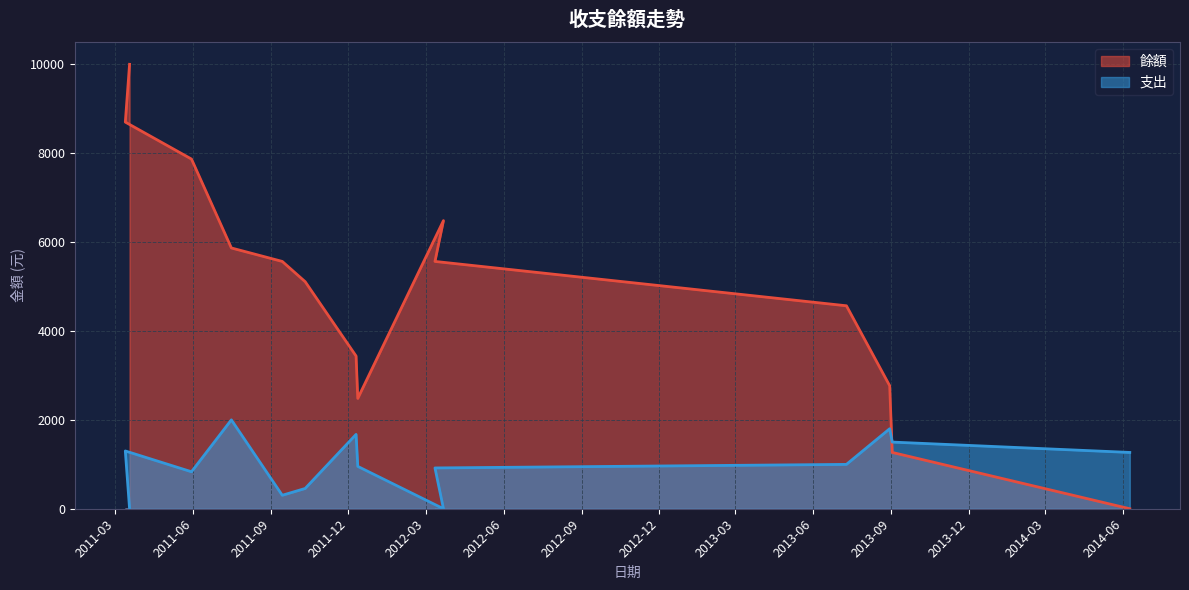

Is the value of 餘額 at 2014-06-09 greater than the value of 支出 at 2011-12-10?

No